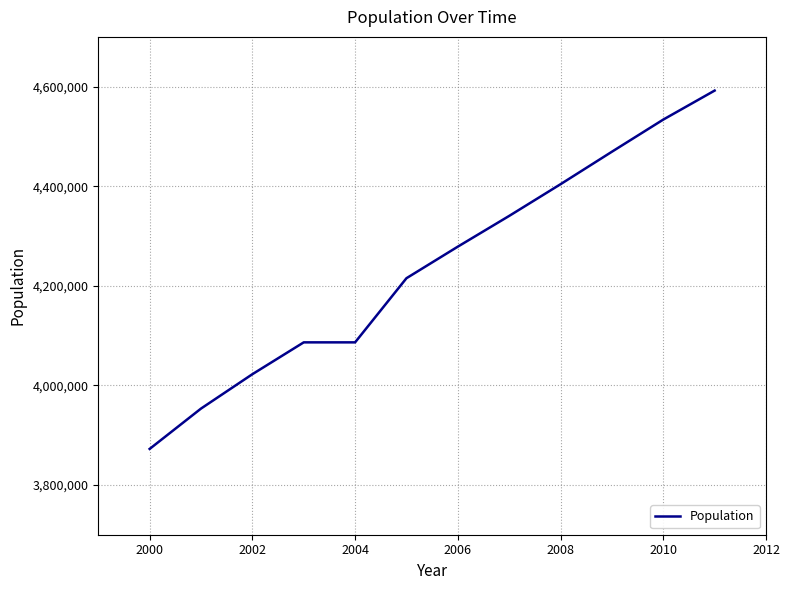

What is the difference between the maximum and minimum values?

719804